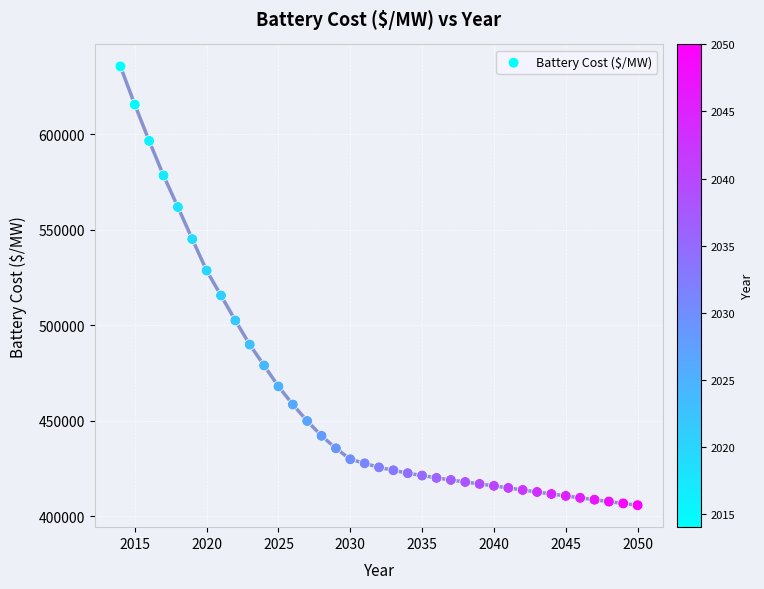

What Y value in the scatter plot is closest to 520729?

515659.6